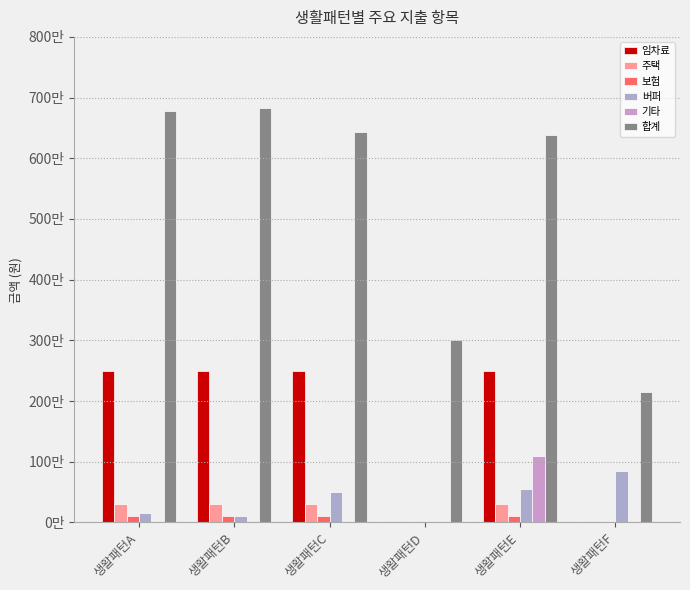

At which category is the sum across all series the highest?

생활패턴E